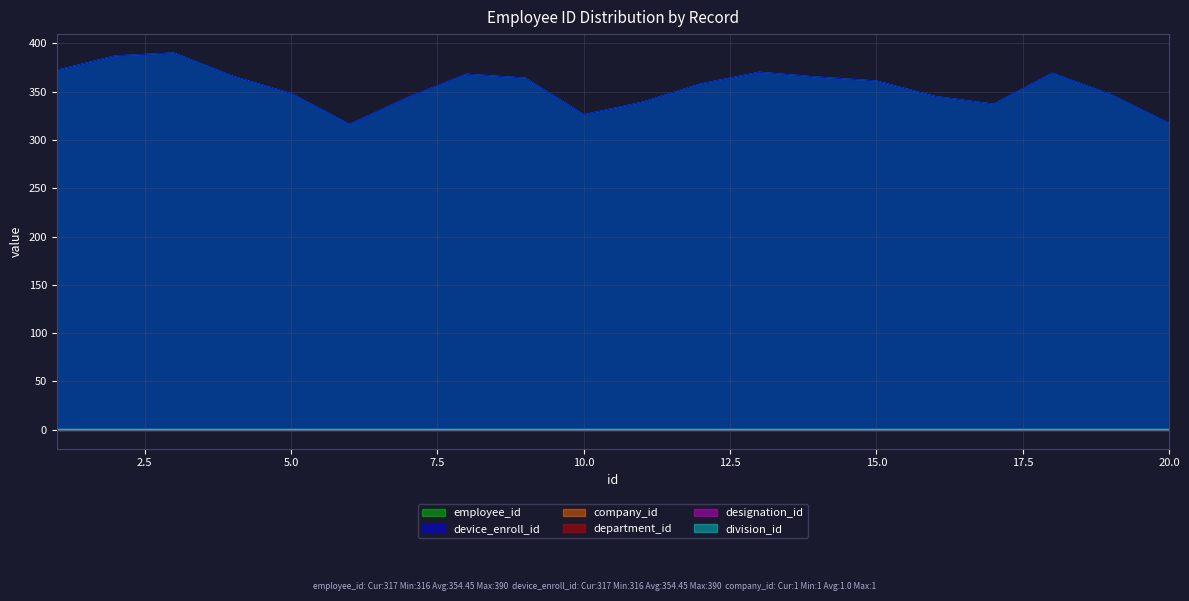

How many interior local peaks does the employee_id series have?

4